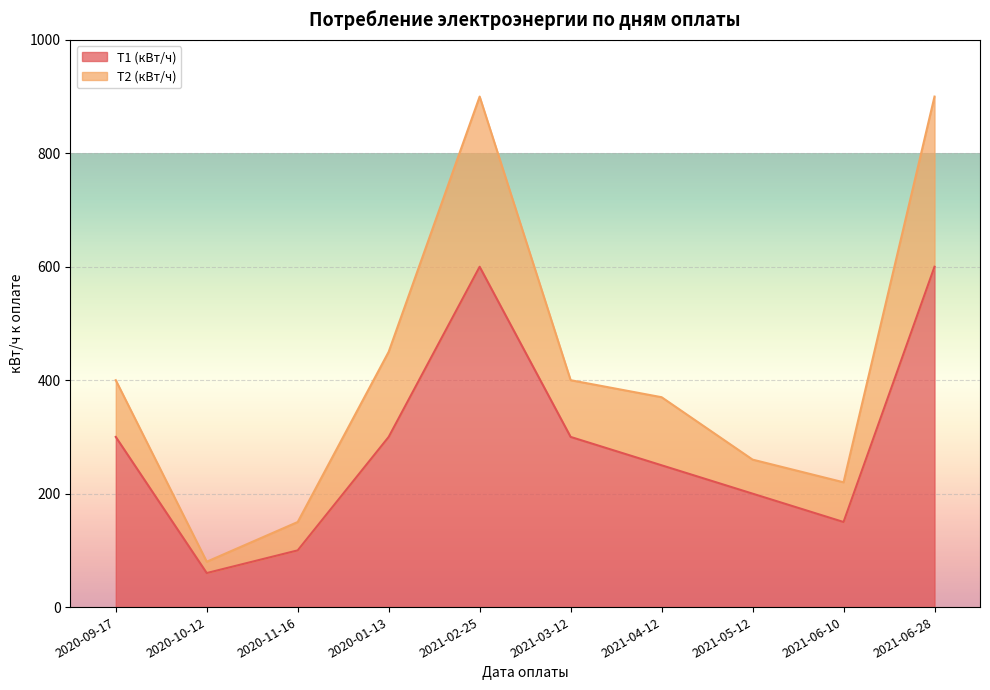

How many values in the Т1 (кВт/ч) series are below 300?

5